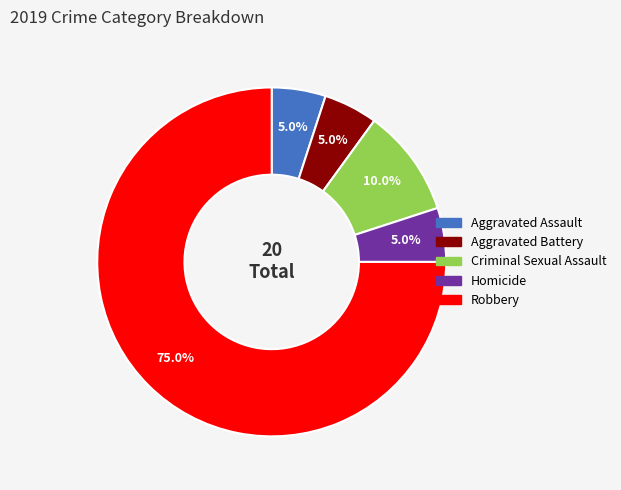

Is it true that Homicide is 1% of the pie?

False